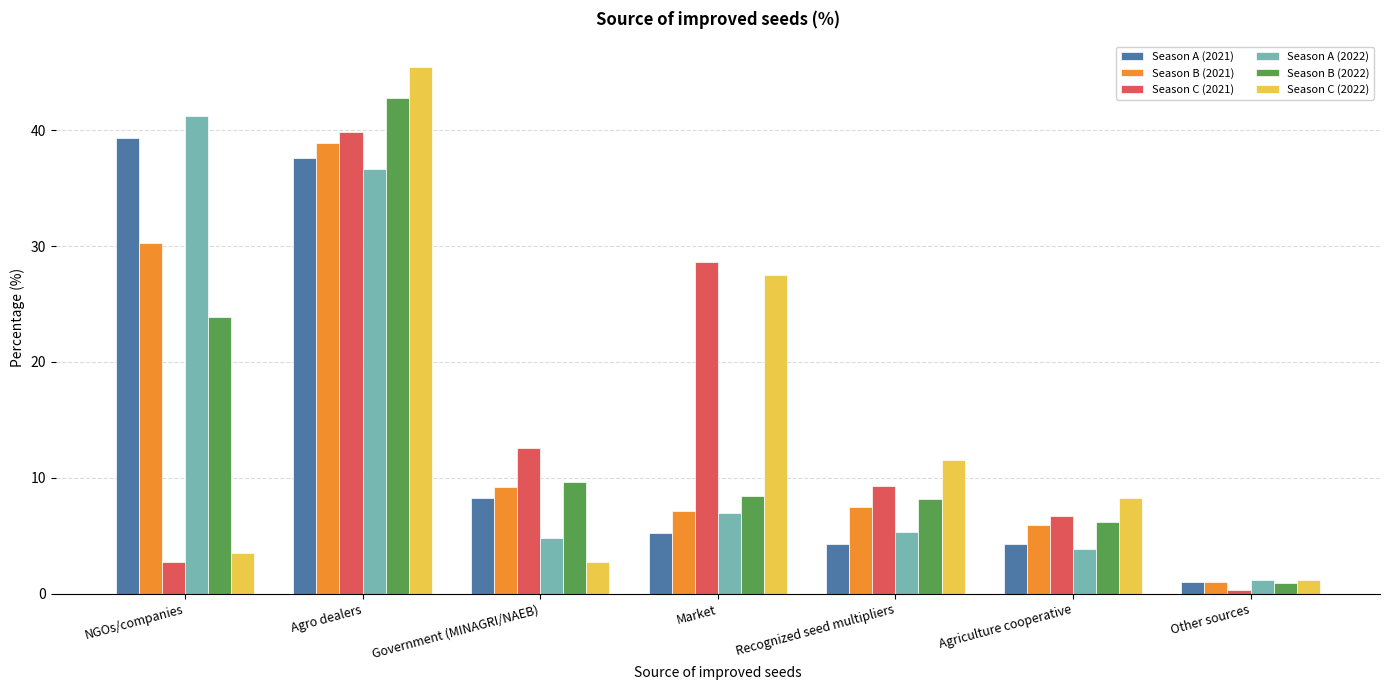

The value of Season B (2021) at Market is 7.1. True or false?

True